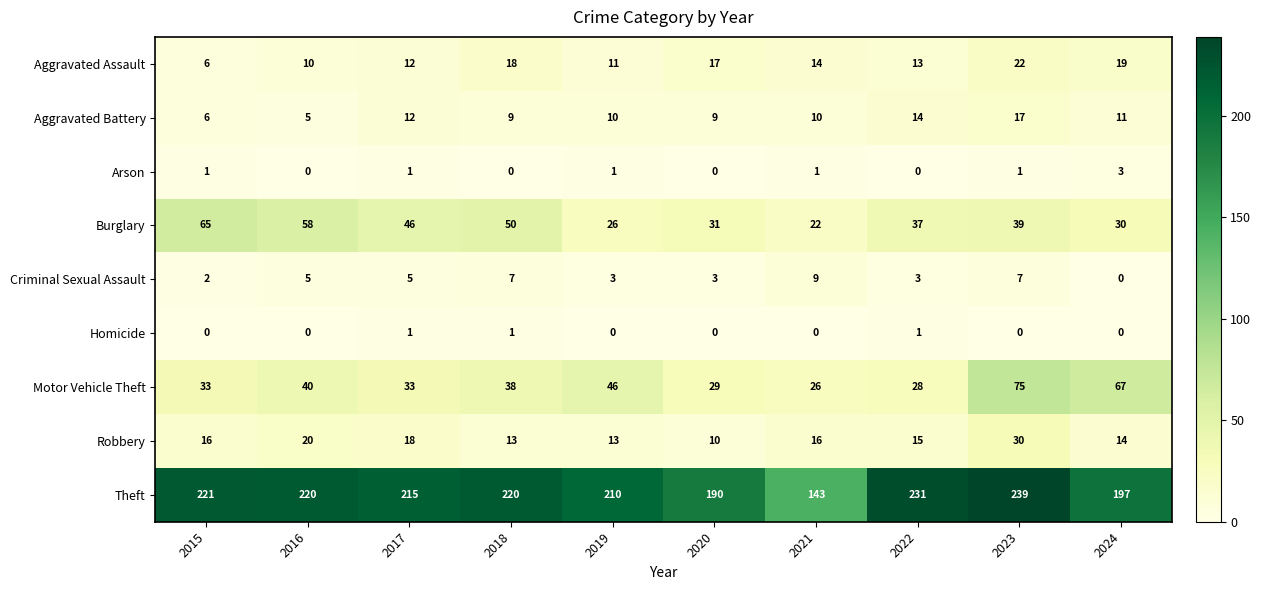

Which label corresponds to the largest value in the chart?

2023